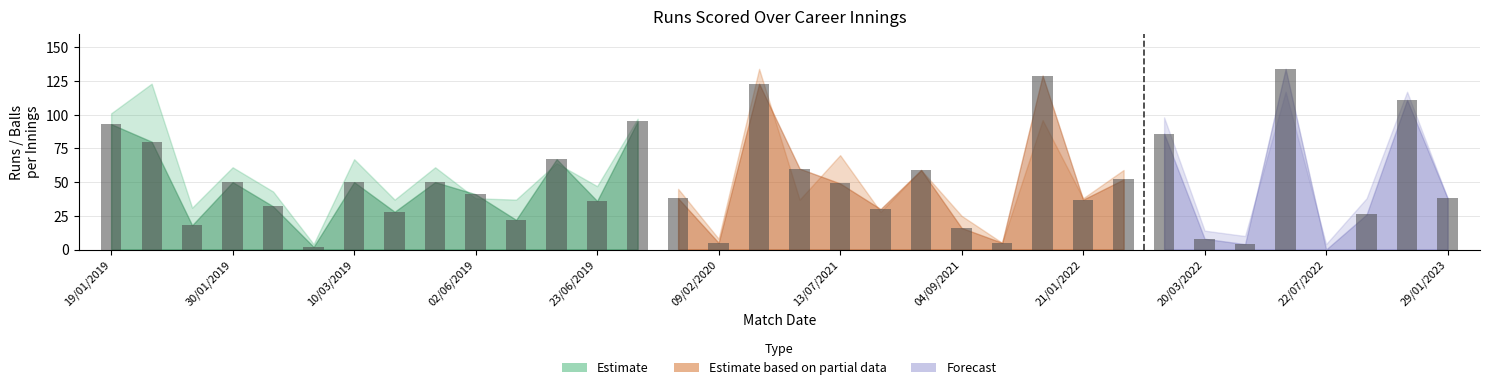

Is the value of balls at 7 greater than the value of runs at 4?

Yes